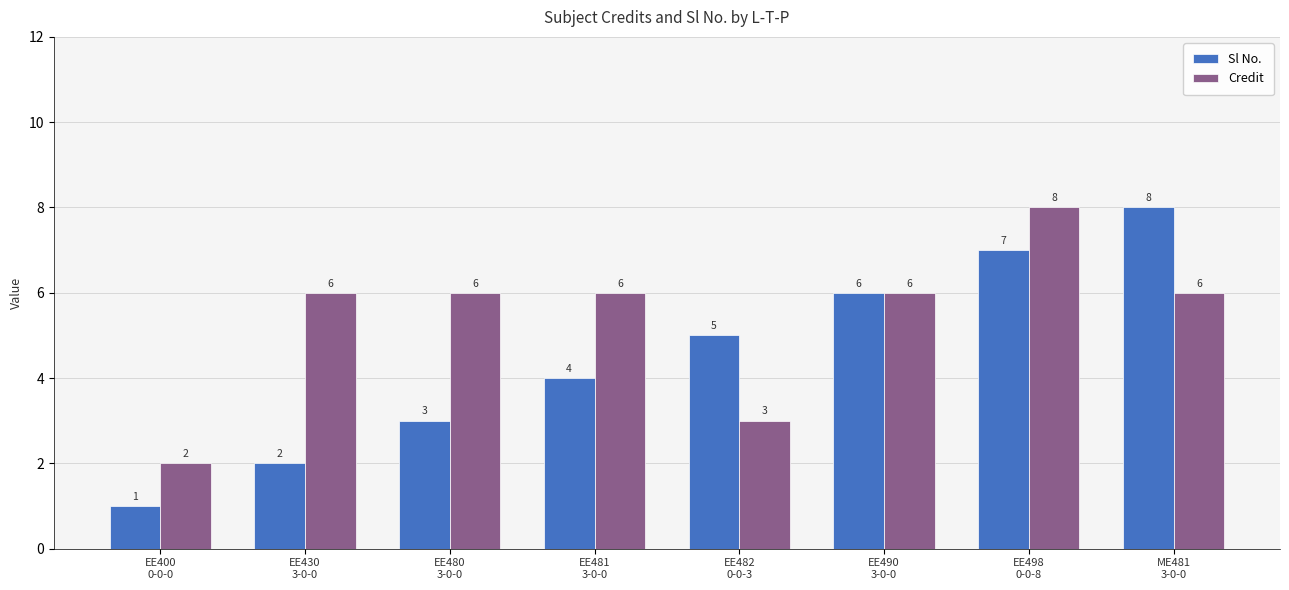

At which category is the sum across all series the highest?

EE498
0-0-8